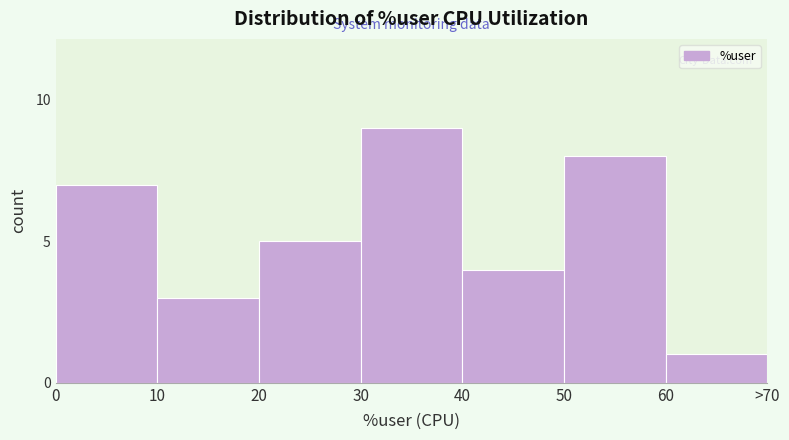

Reading left to right, extract all data points from this chart.

0=7	10=3	20=5	30=9	40=4	50=8	60=1